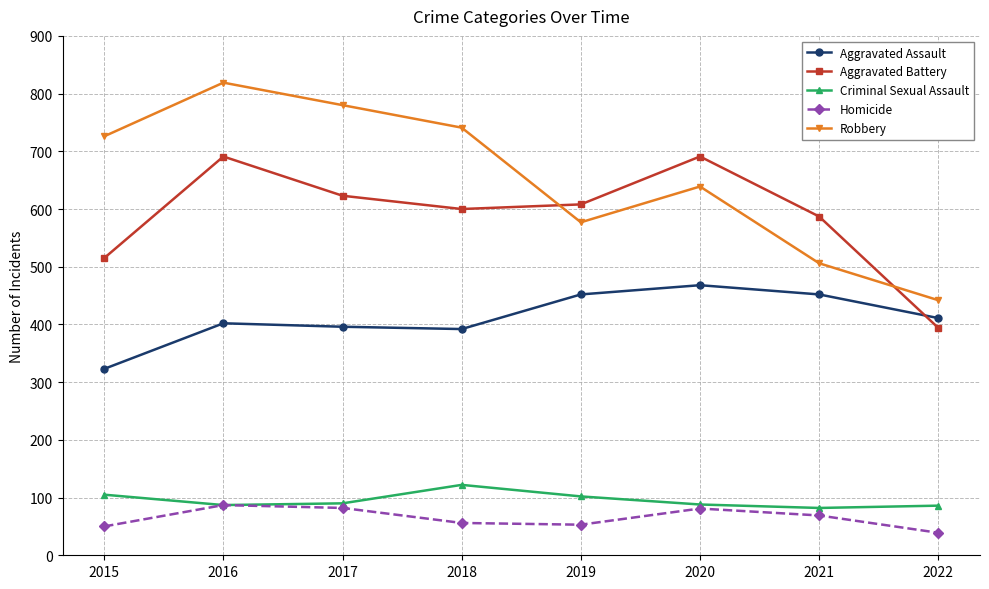

What is the average value of the Aggravated Assault series?

412